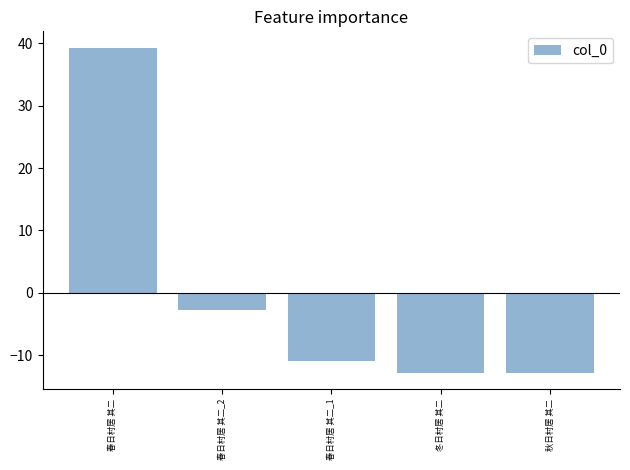

How many bars are there in total?

5